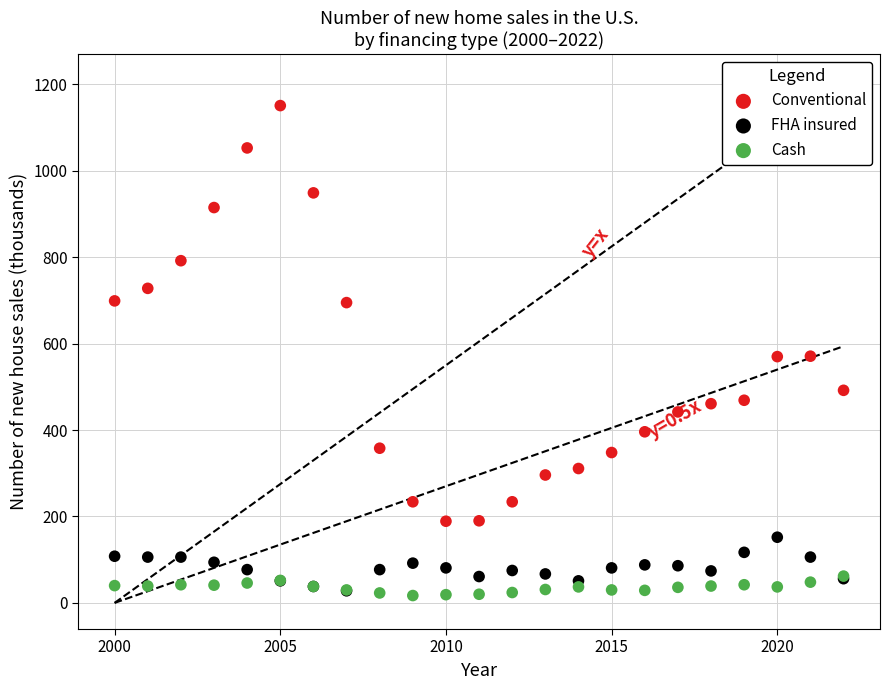

Which series has the largest Y range (max minus min)?

Conventional